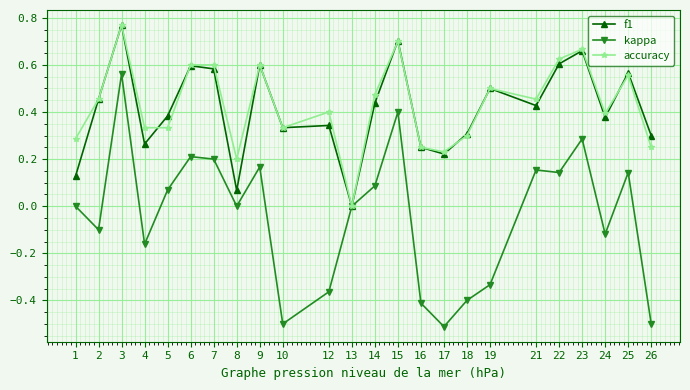

How many lines are shown in the chart?

3